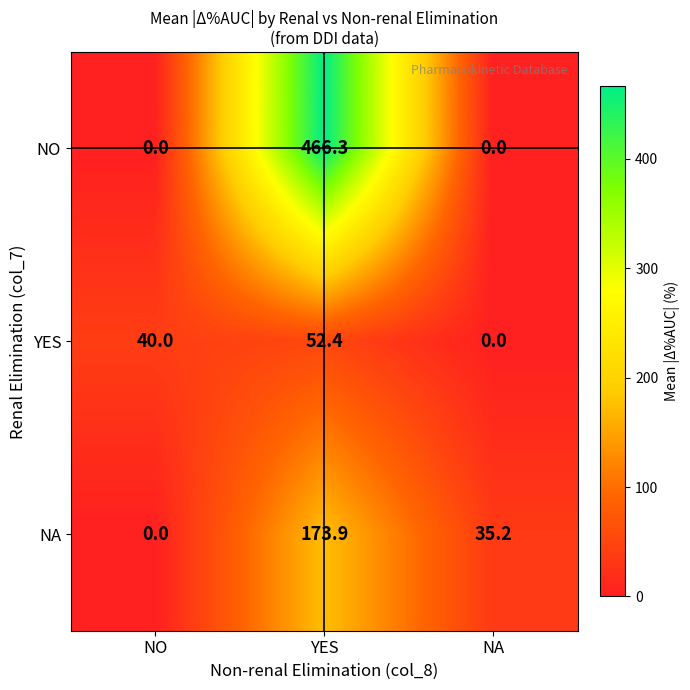

What is the difference between the NO values at YES and NO?

466.3